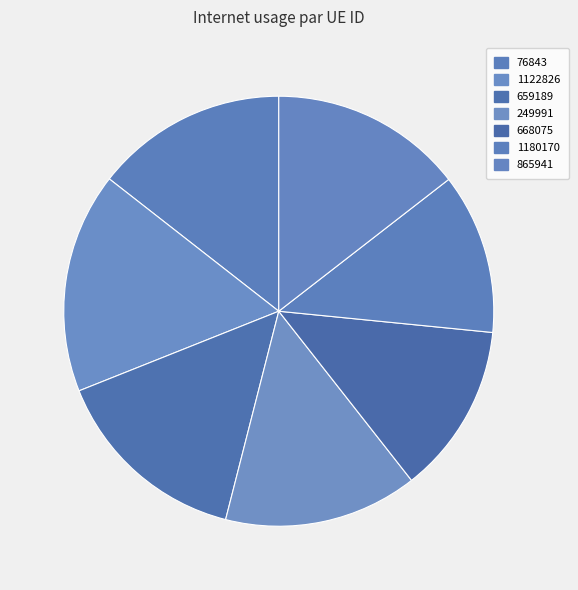

What is the total percentage of 659189 and 249991?

29.6%